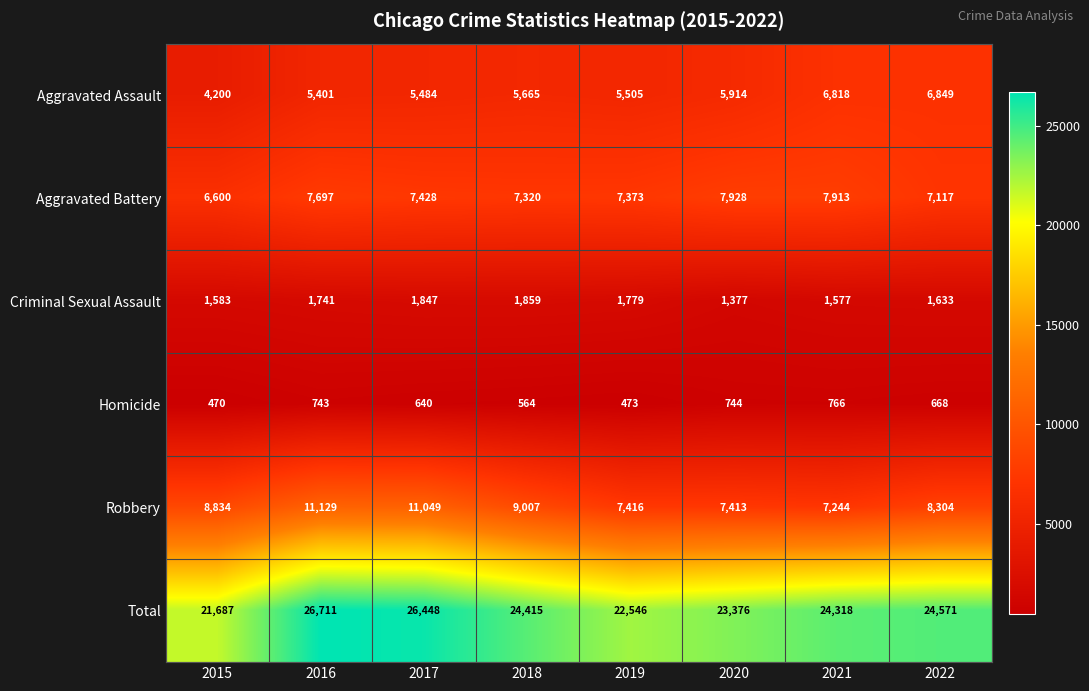

What is the maximum value for Aggravated Assault?

6849